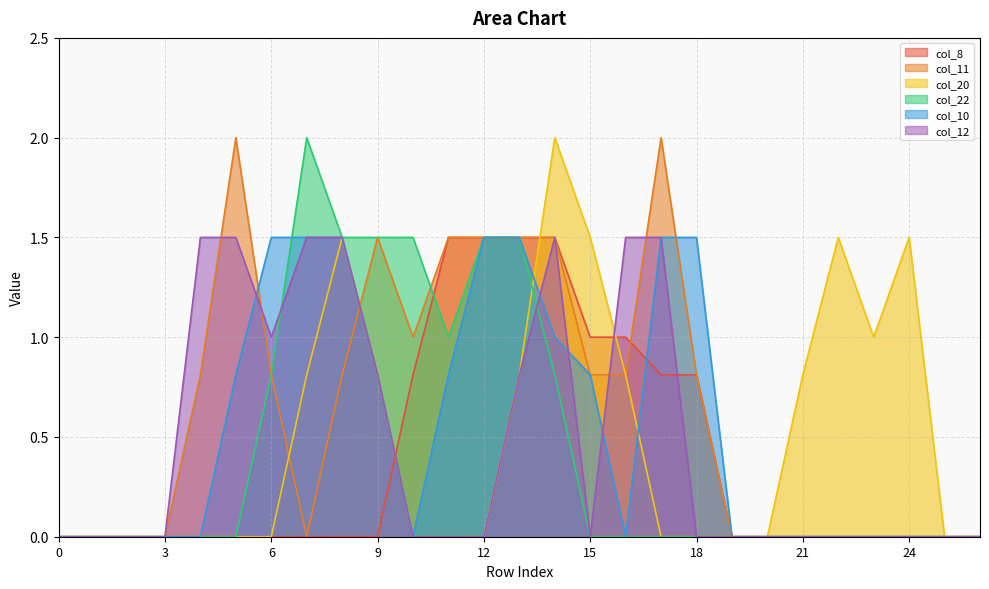

Where is the first local minimum for col_22?

11